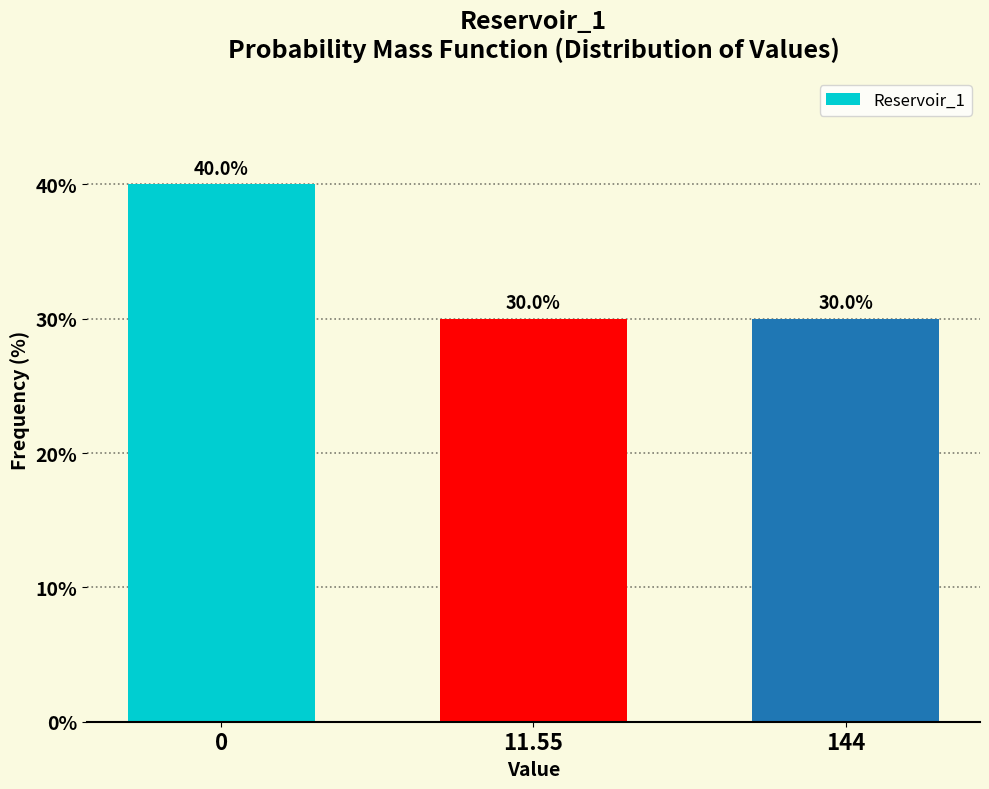

Reading right to left, transcribe all the data shown in this chart.

144=30	11.55=30	0=40